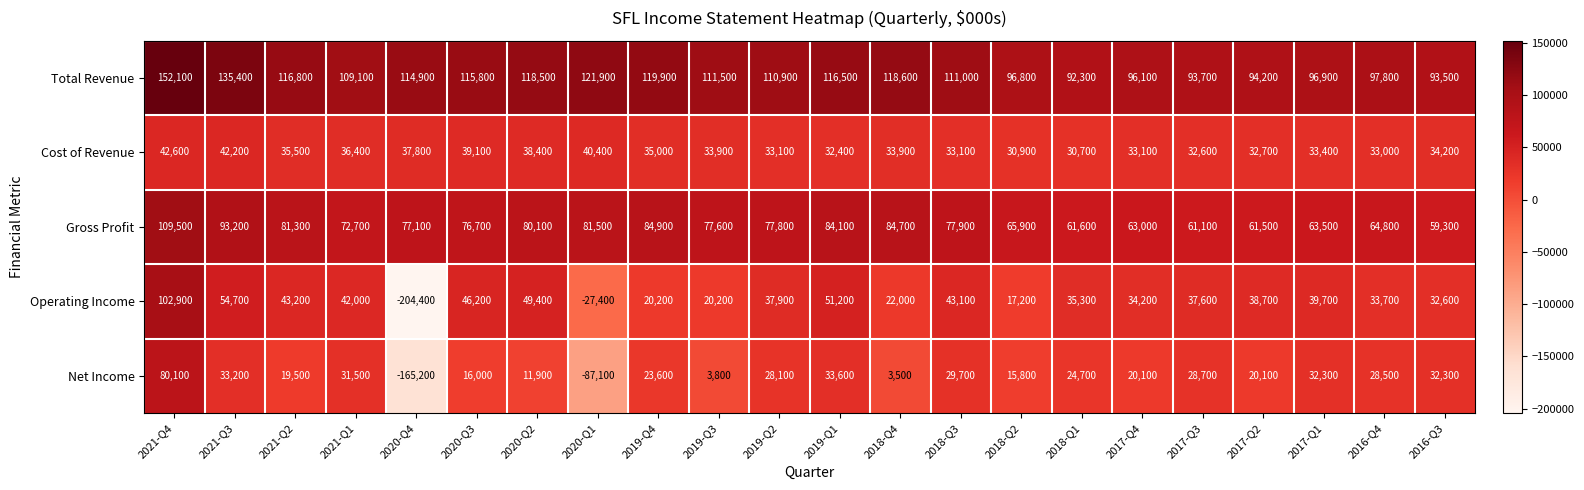

Which series has the widest spread of values?

Operating Income